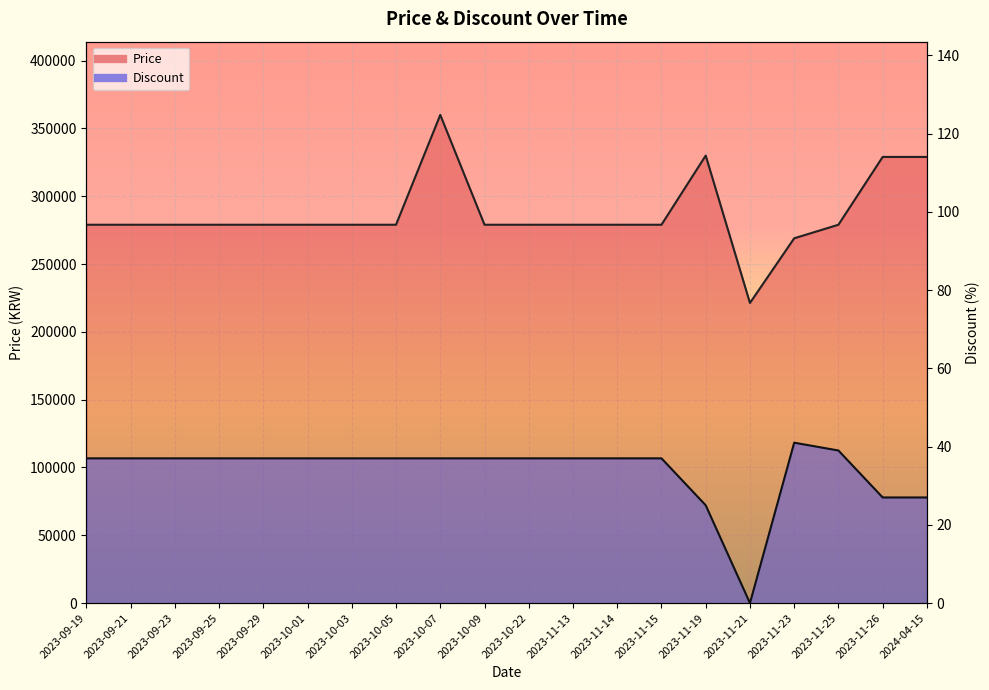

At which category does Price reach its first local peak?

2023-10-07